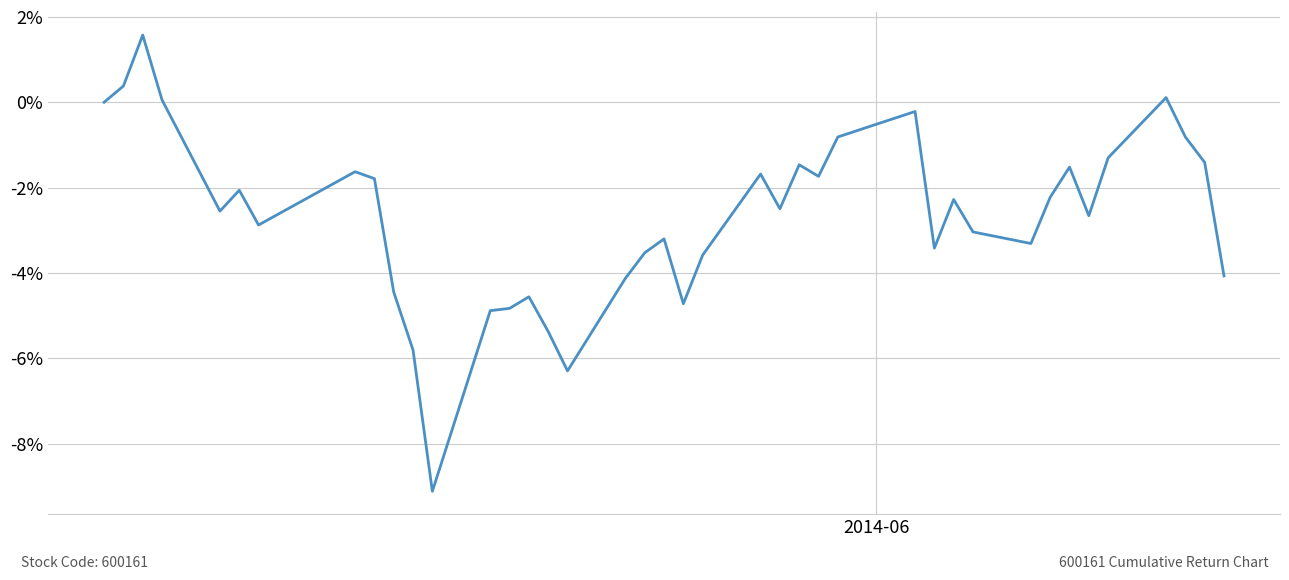

What is the maximum value shown in the chart?

1.6